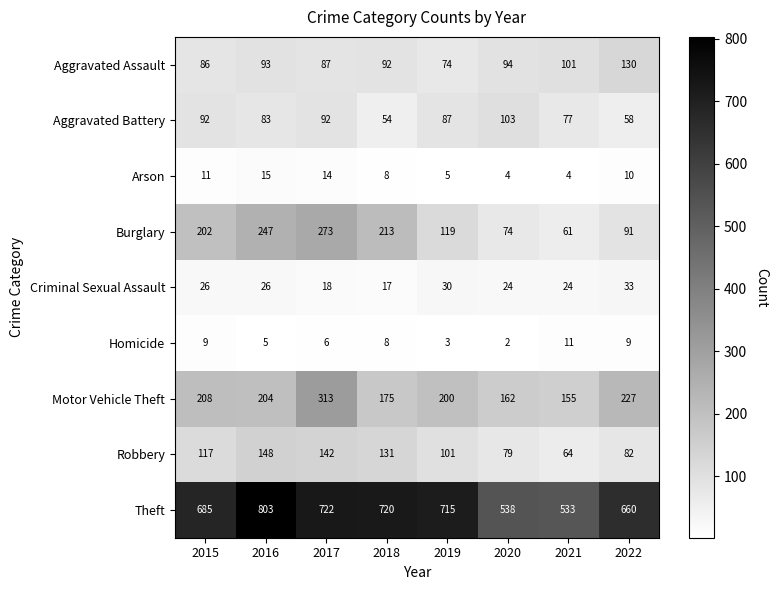

Which series has the widest spread of values?

Theft